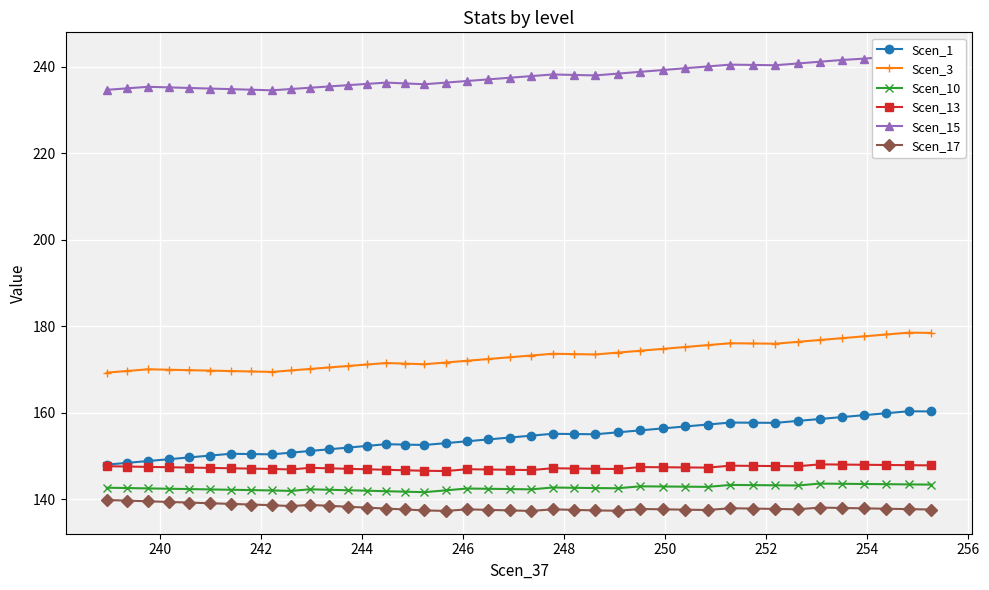

What are all the series names shown in the legend?

Scen_1, Scen_3, Scen_10, Scen_13, Scen_15, Scen_17